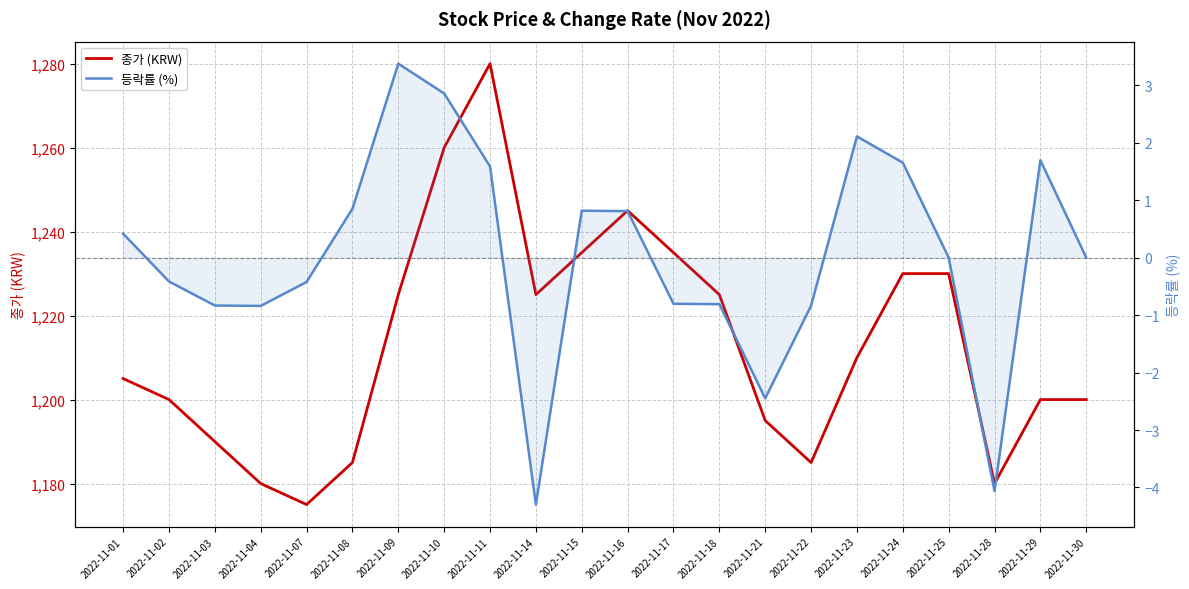

Where does the 종가 (KRW) series first go above 1210?

2022-11-09